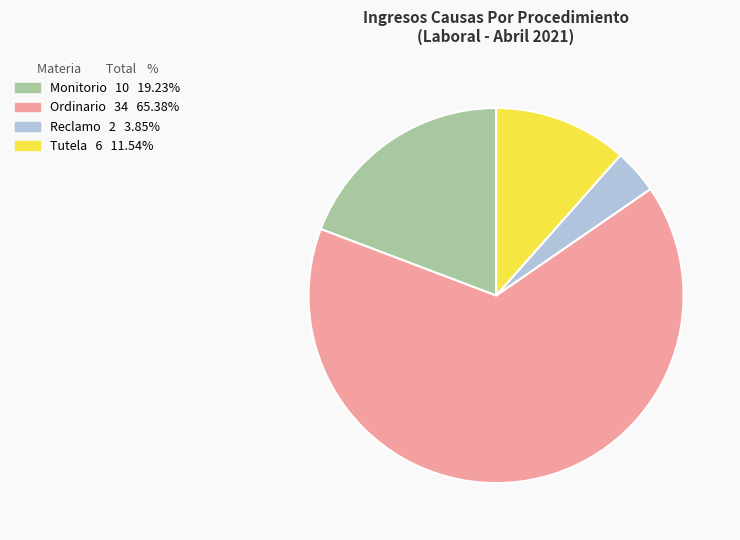

Is the sum of Tutela and Ordinario greater than half?

Yes